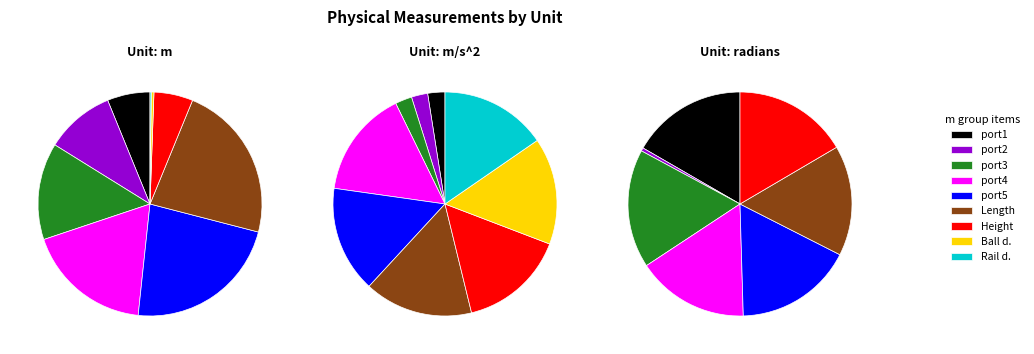

Count the number of slices in the pie.

9